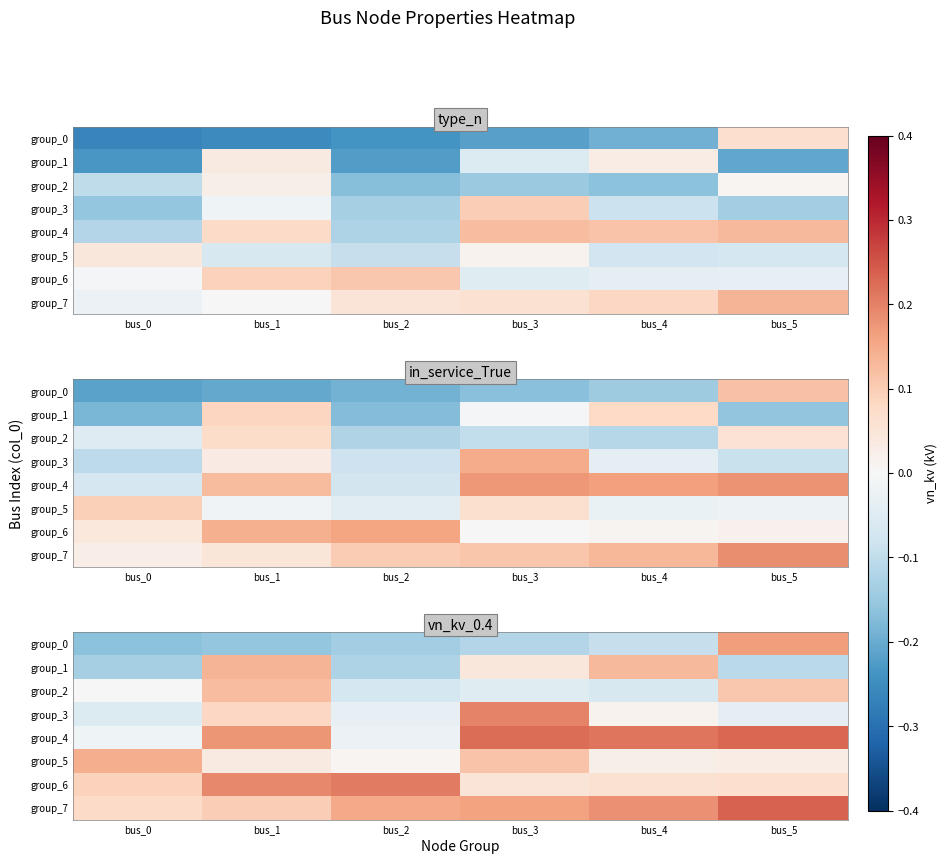

List the series in order of their peak value, lowest first.

group_2, group_1, group_5, group_0, group_3, group_6, group_4, group_7